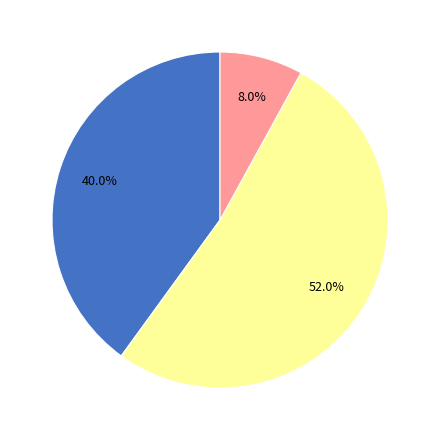

Is there a majority slice in this chart?

Yes